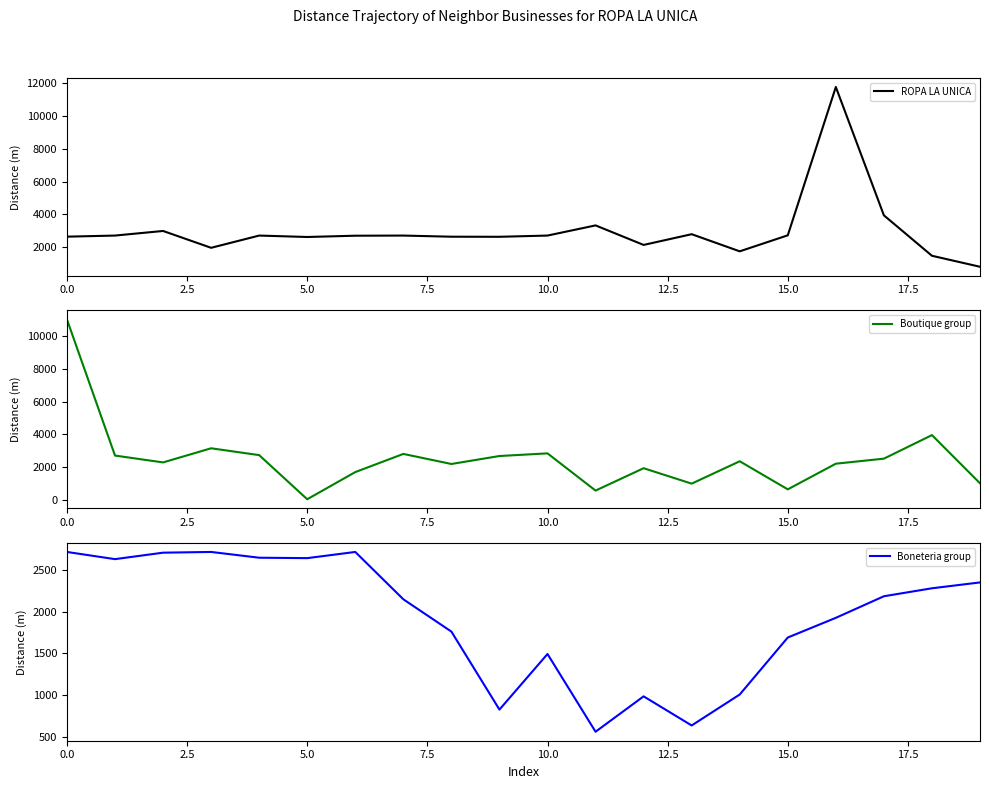

Which has a higher value, 13 or 17?

17